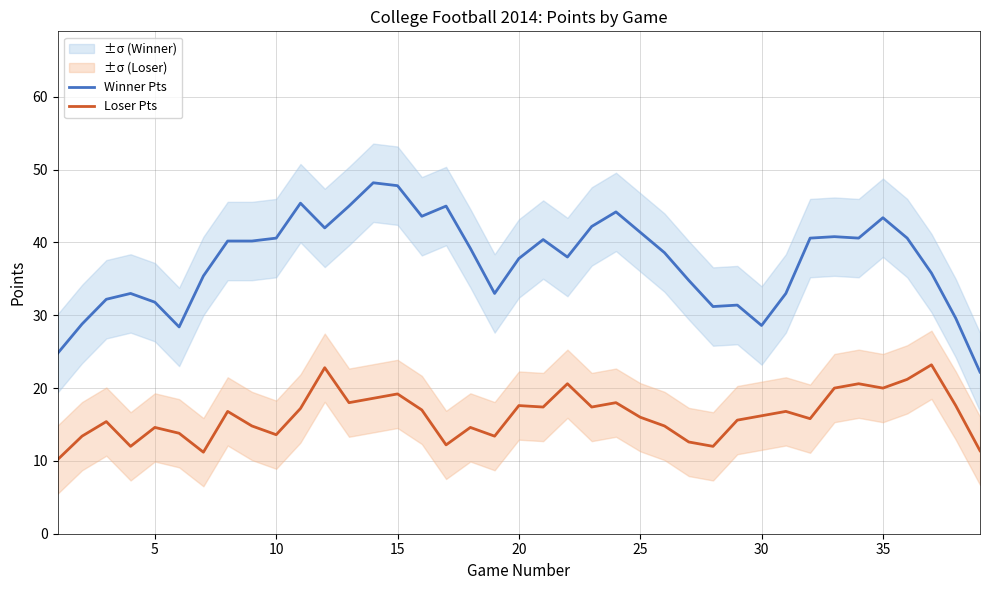

Which series has the largest total across all categories?

Winner Pts